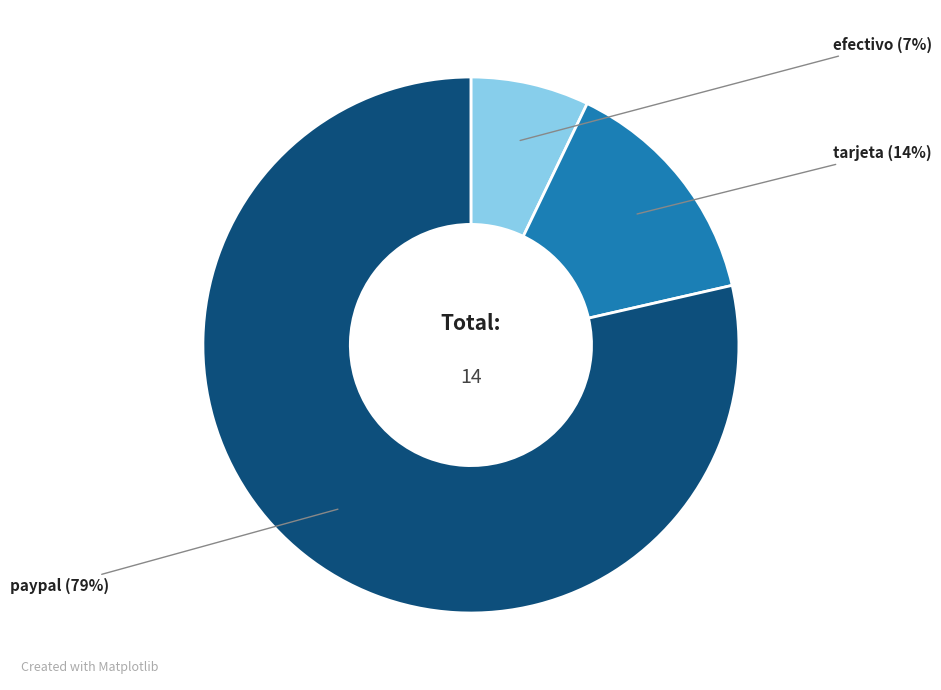

Between efectivo and paypal, which is larger?

paypal